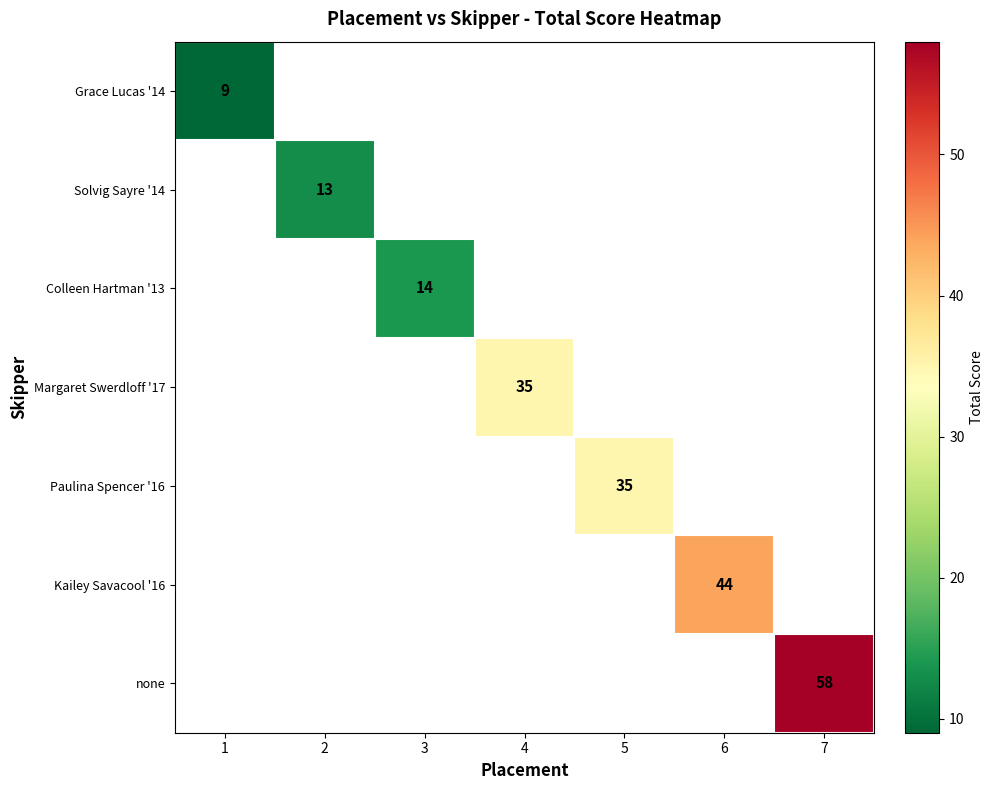

The value of none at 7 is 58. True or false?

True